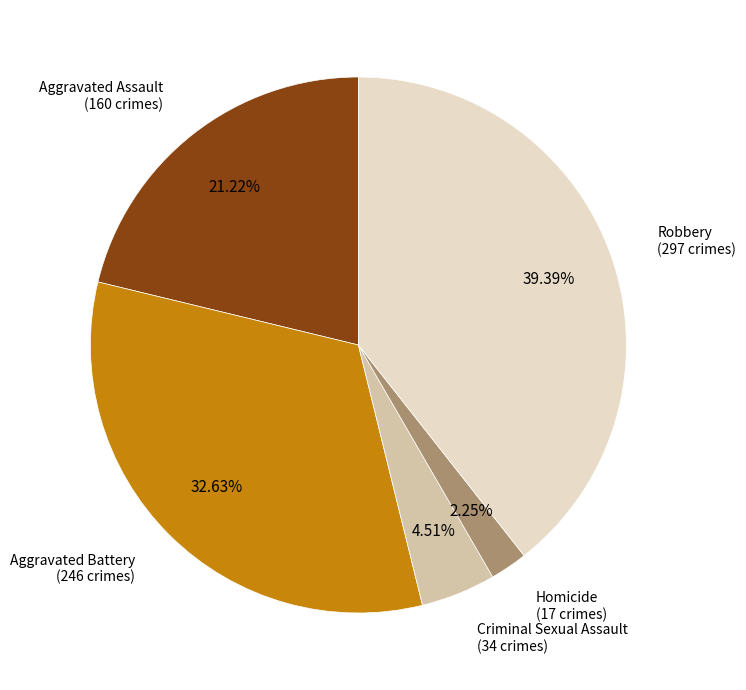

To the nearest percent, what is the difference between the largest and smallest slice percentages?

37%